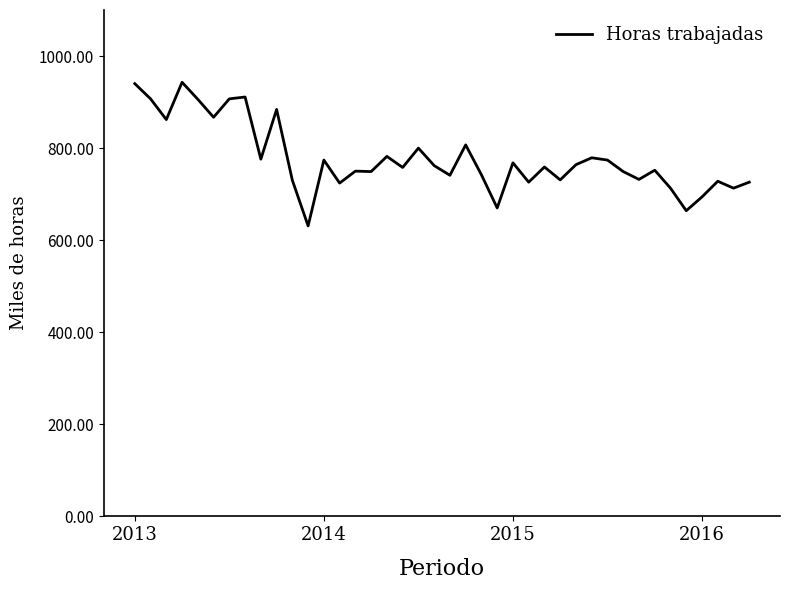

What is the greatest value displayed?

943